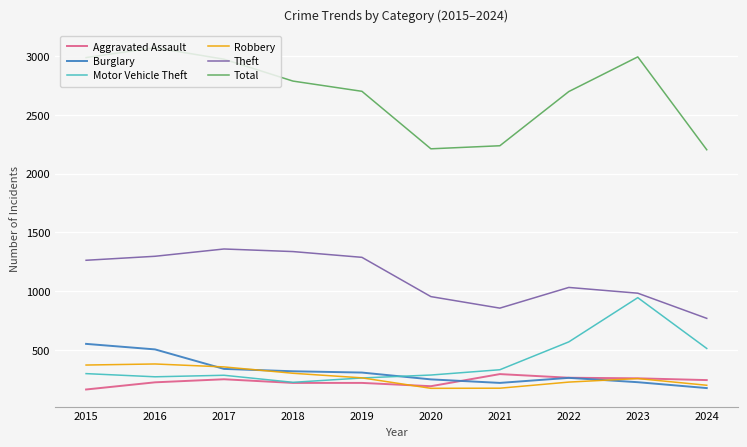

What are all the series names shown in the legend?

Aggravated Assault, Burglary, Motor Vehicle Theft, Robbery, Theft, Total